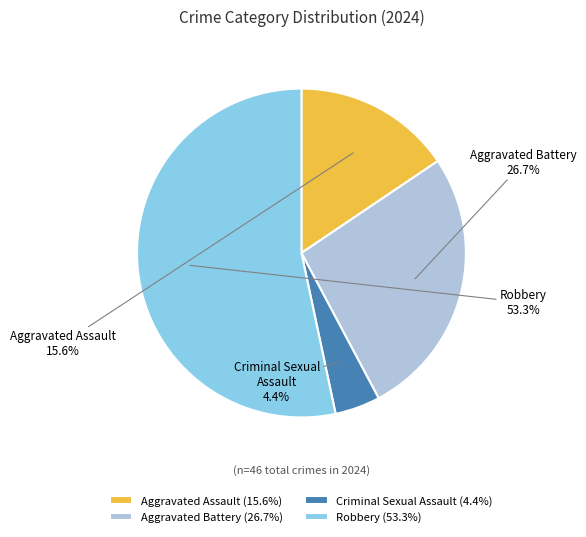

The Aggravated Battery slice represents 13% of the pie. True or false?

False